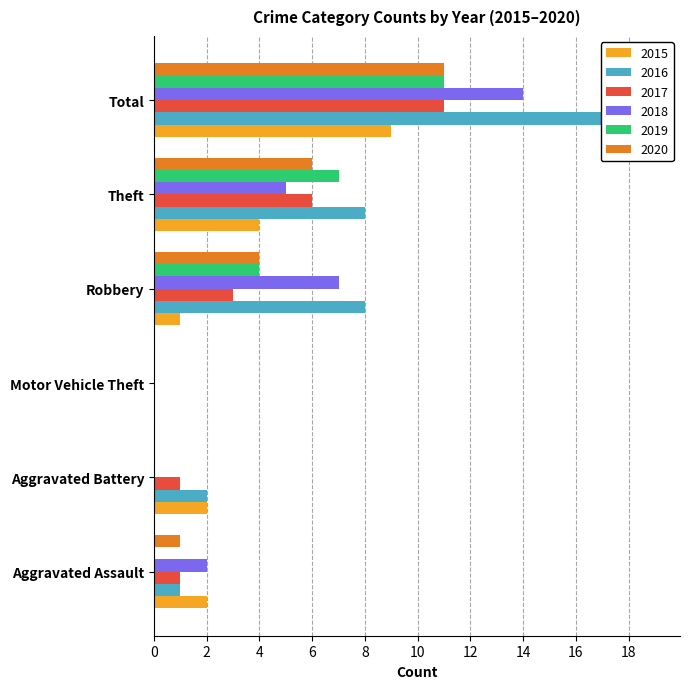

How many values in 2015 are above zero?

5